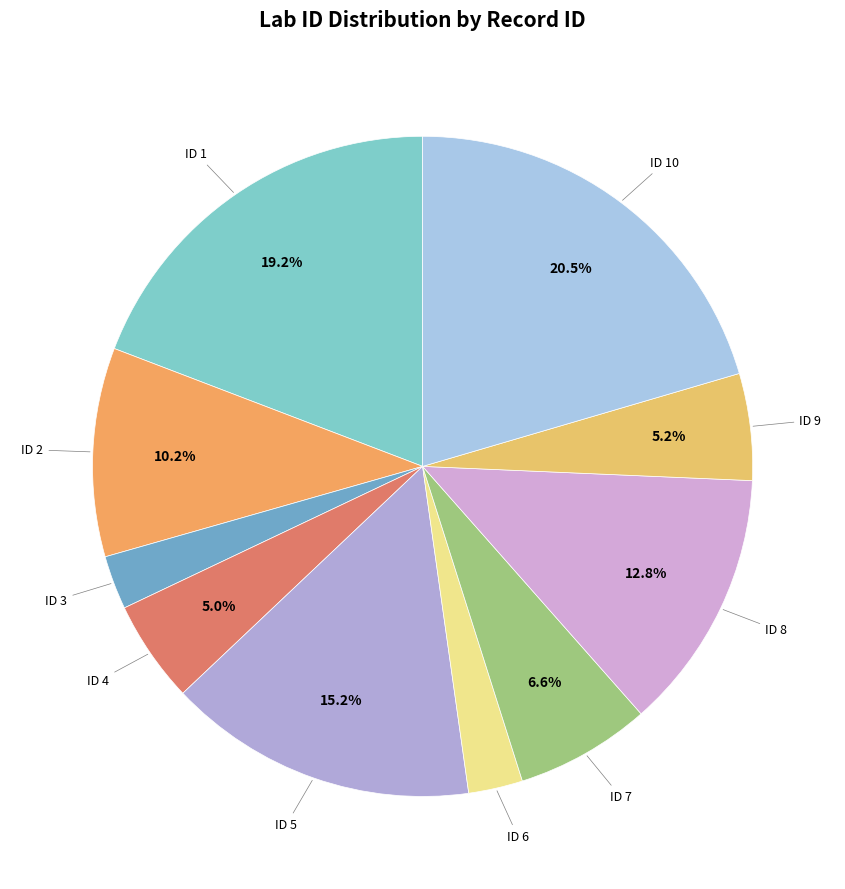

Rank the categories by value from lowest to highest.

3, 6, 4, 9, 7, 2, 8, 5, 1, 10